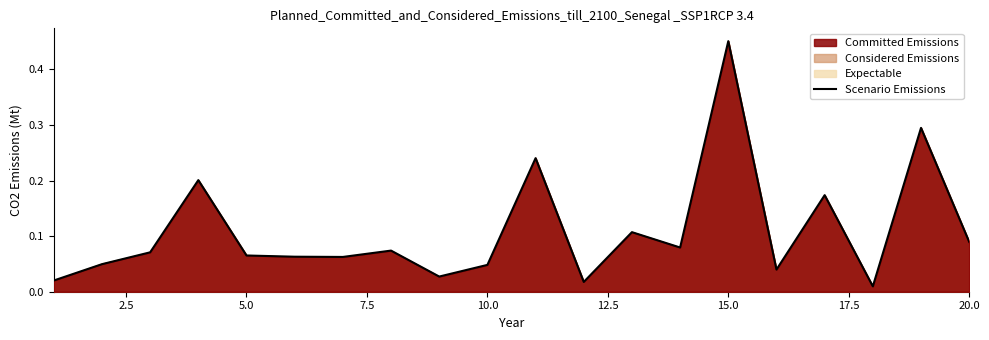

What is the value of the 11th point from the left?

0.2